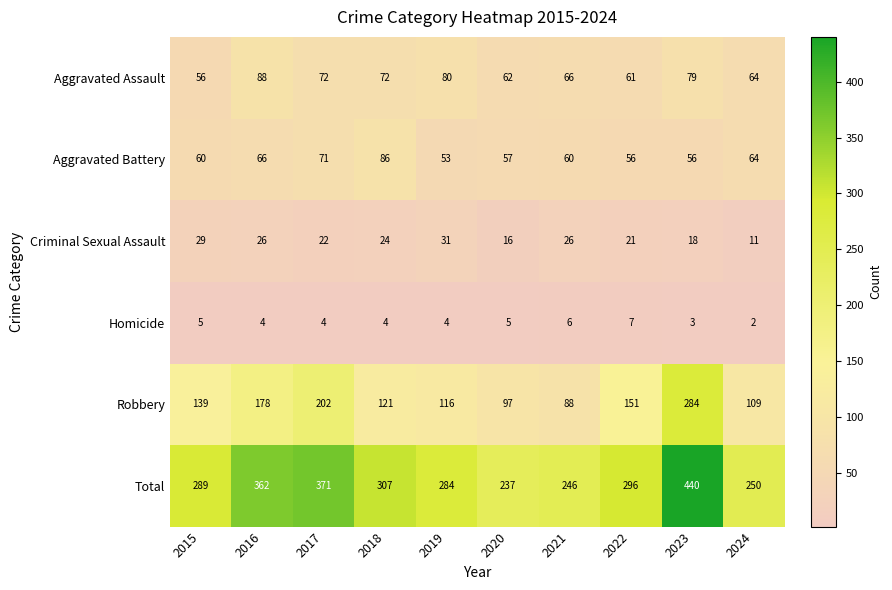

Where does the Criminal Sexual Assault series first go above 24?

2015